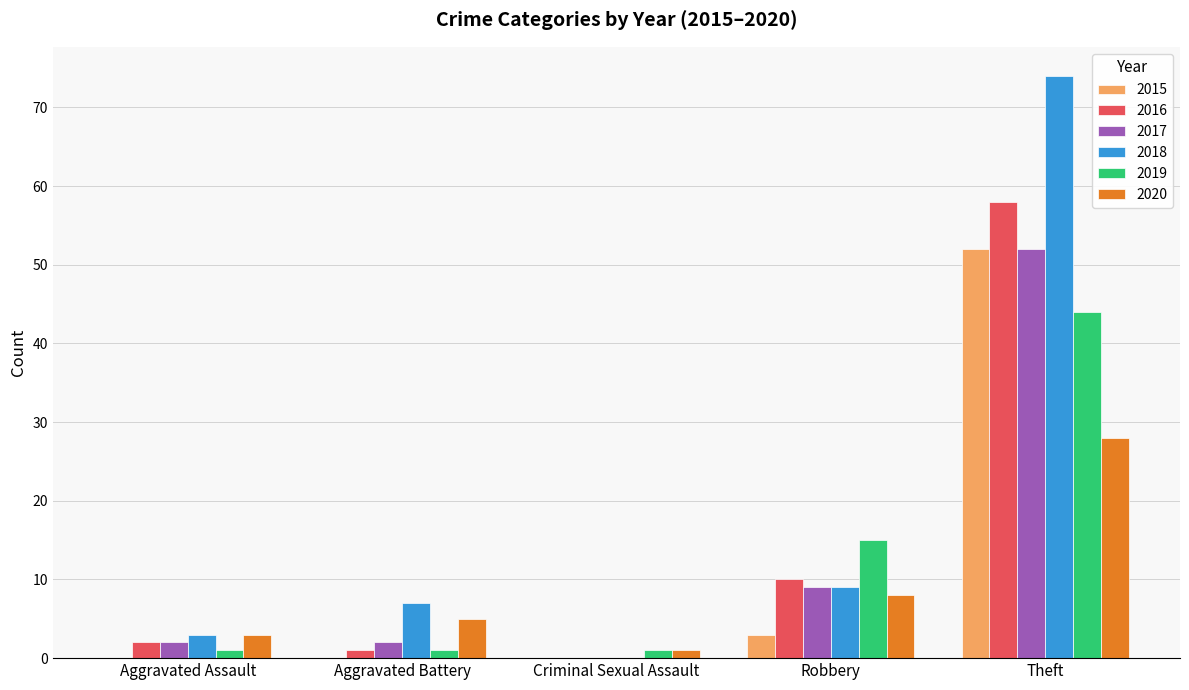

How many distinct data groups are displayed?

6